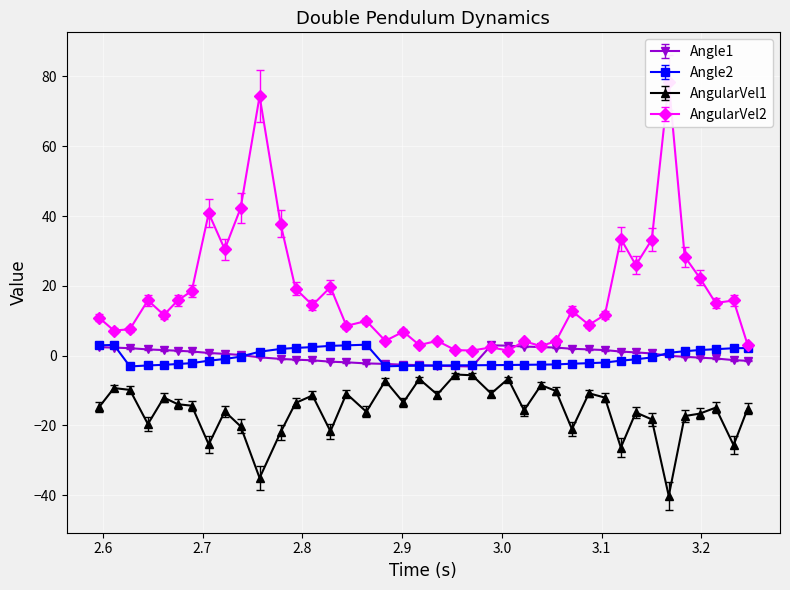

What is the total value across all series at 2.7781827449798584?

13.0